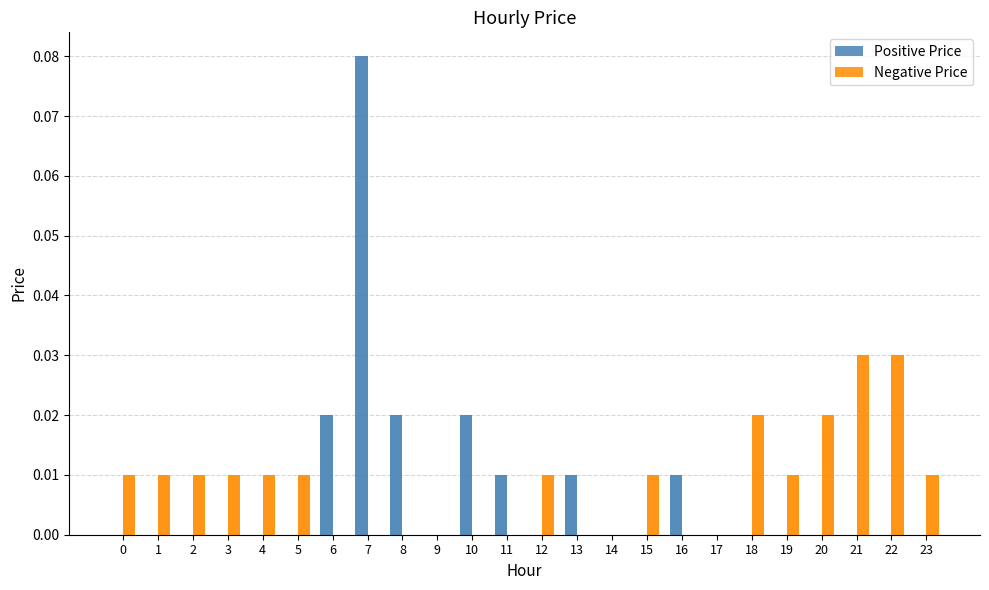

How many bars are there in total?

48